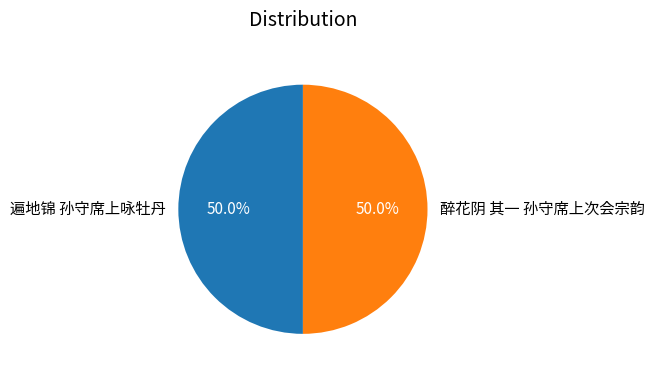

To the nearest percent, what portion does 遍地锦 孙守席上咏牡丹 represent?

50%